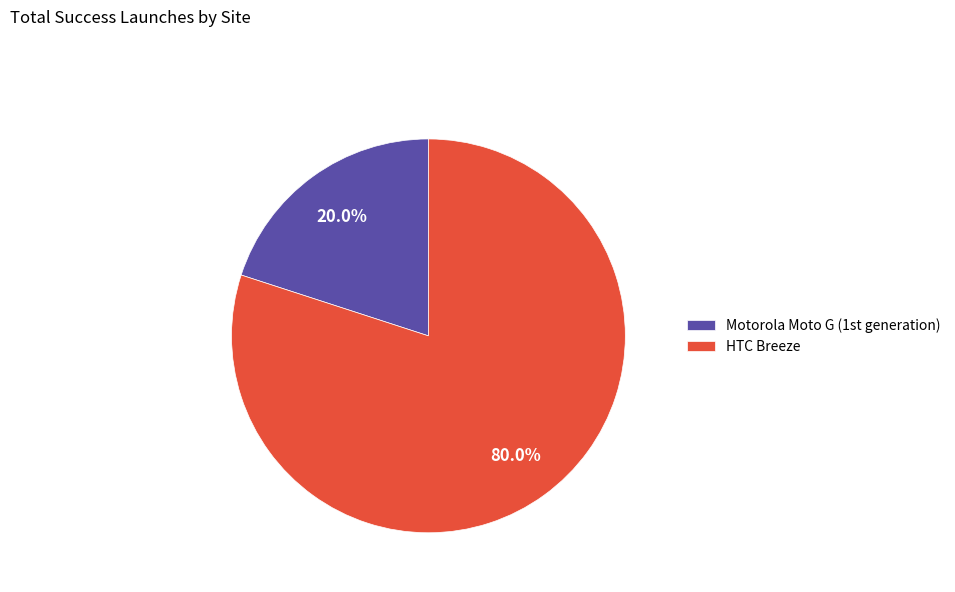

To the nearest percent, what is the difference between the largest and smallest slice percentages?

60%